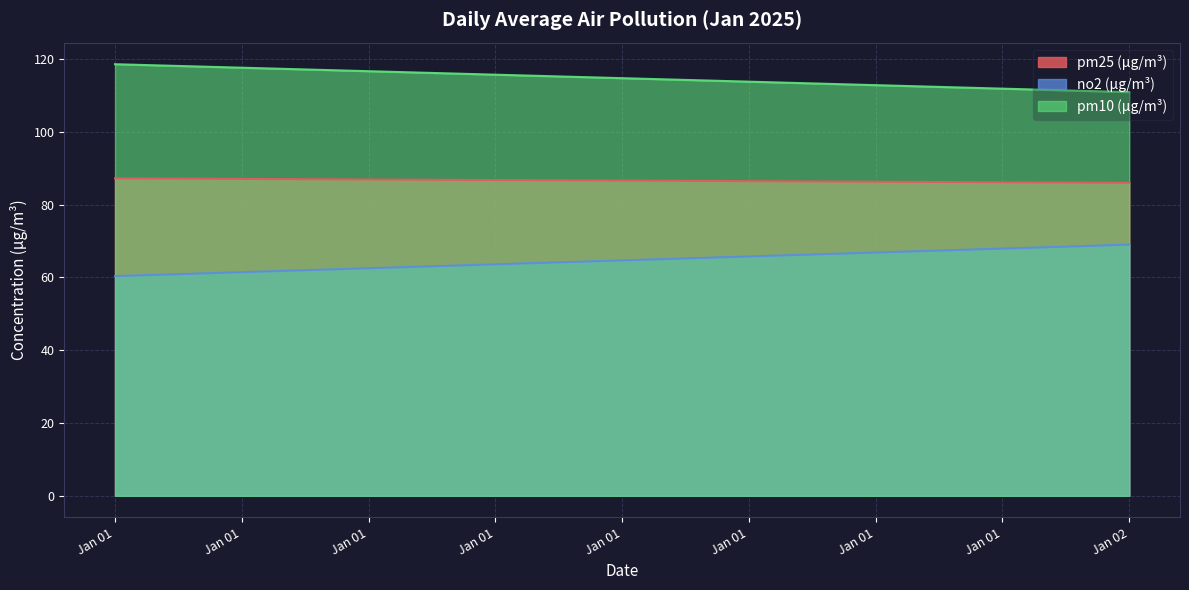

What are all the series names shown in the legend?

pm25 (µg/m³), no2 (µg/m³), pm10 (µg/m³)